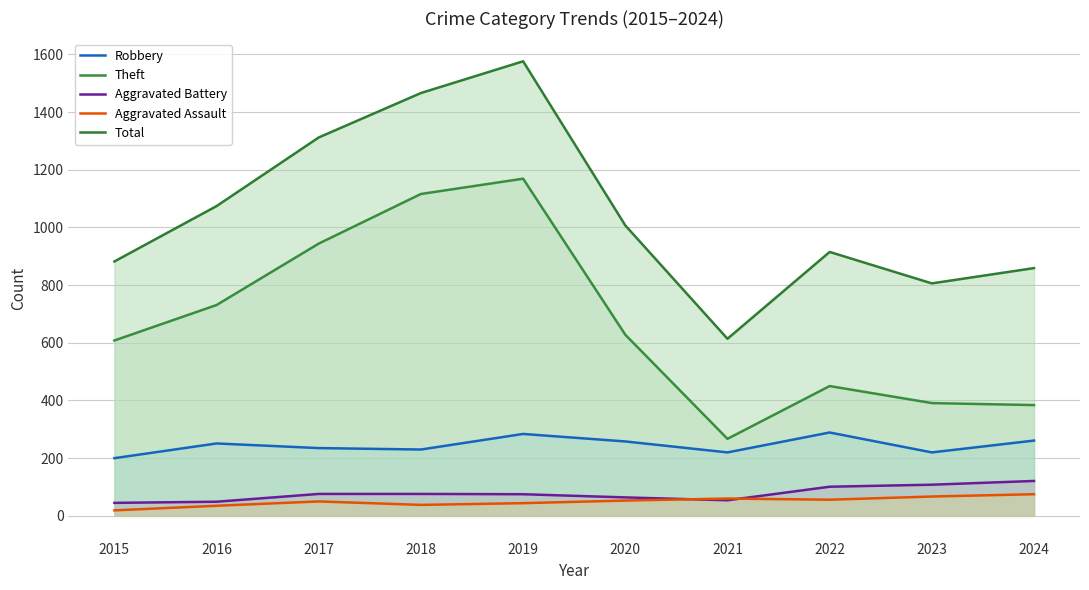

Reading left to right, list all the values displayed in this chart.

Robbery: 200	251	235	230	284	258	220	289	220	261
Theft: 608	731	944	1116	1169	628	267	450	391	384
Aggravated Battery: 45	49	76	76	75	64	54	101	108	121
Aggravated Assault: 19	35	50	38	44	53	60	56	67	75
Total: 882	1074	1312	1466	1576	1007	614	915	806	859